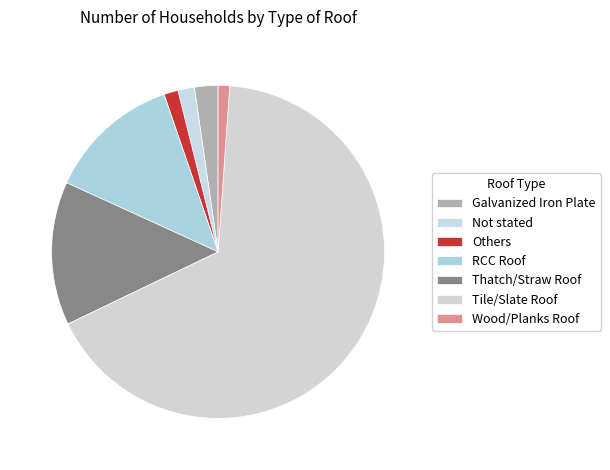

How many segments does this pie chart have?

7